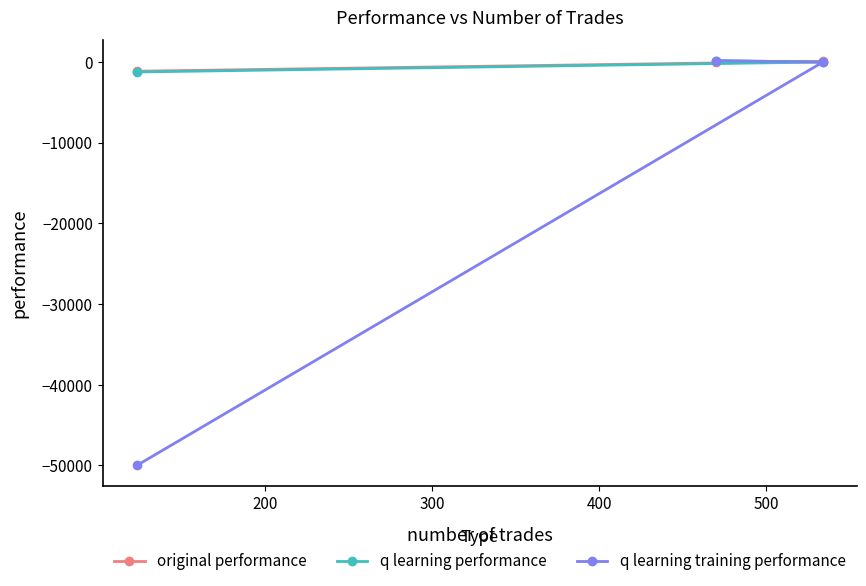

Which series has the largest range (max minus min)?

q learning training performance